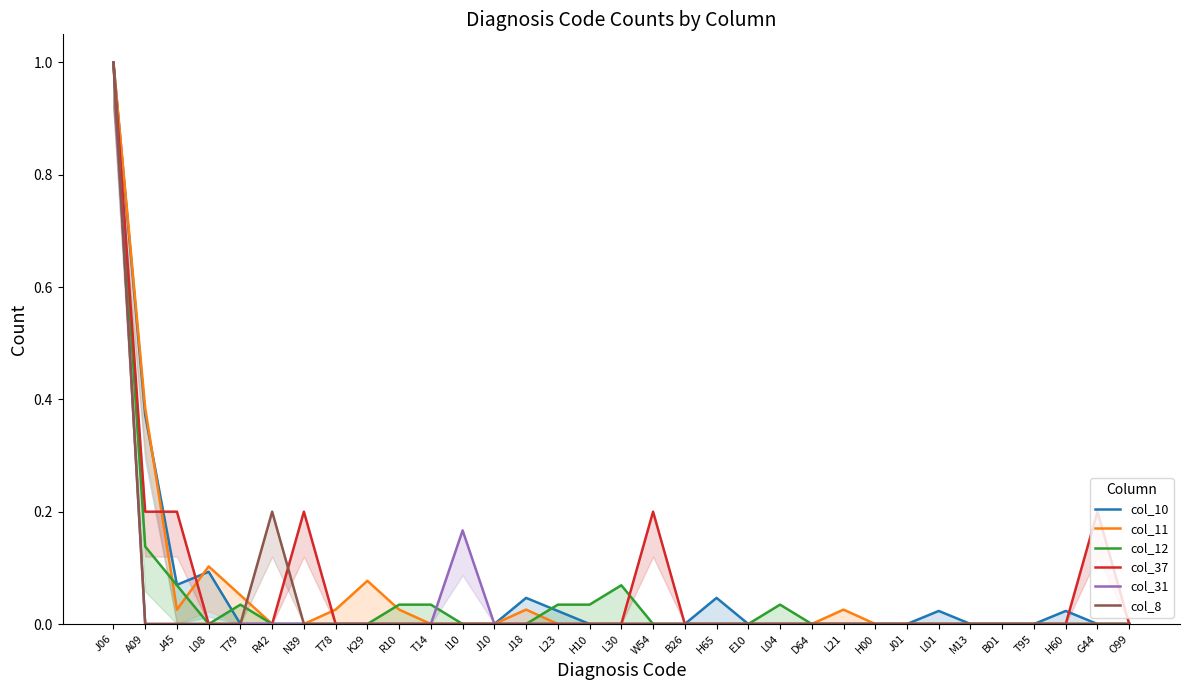

Between J45 and T14, which series saw the biggest shift?

col_37